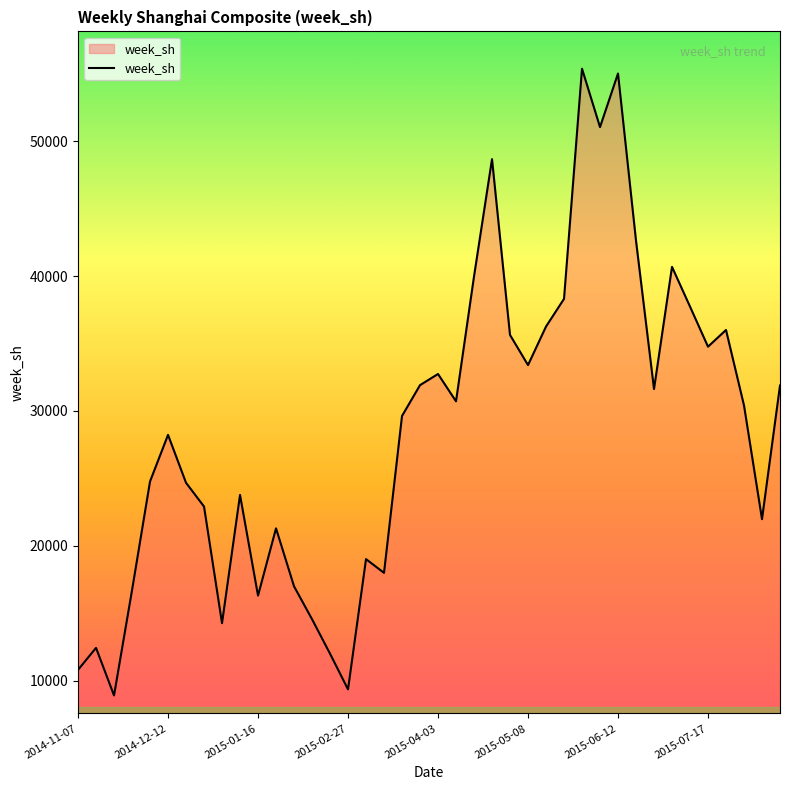

What is the difference between the maximum and minimum values?

46477.6